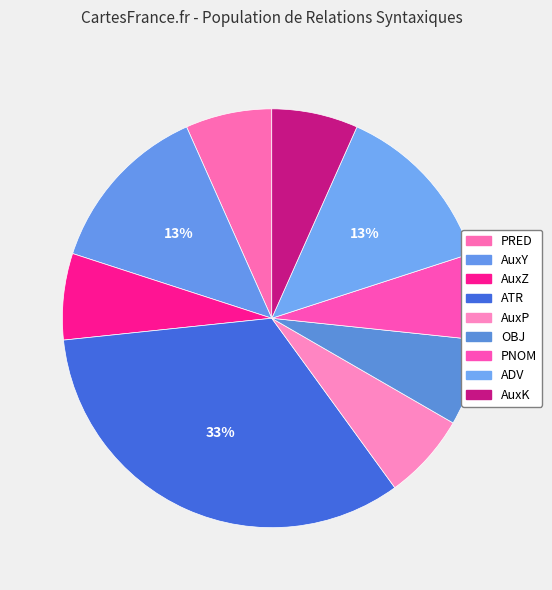

To the nearest percent, what is the difference between the largest and smallest slice percentages?

27%